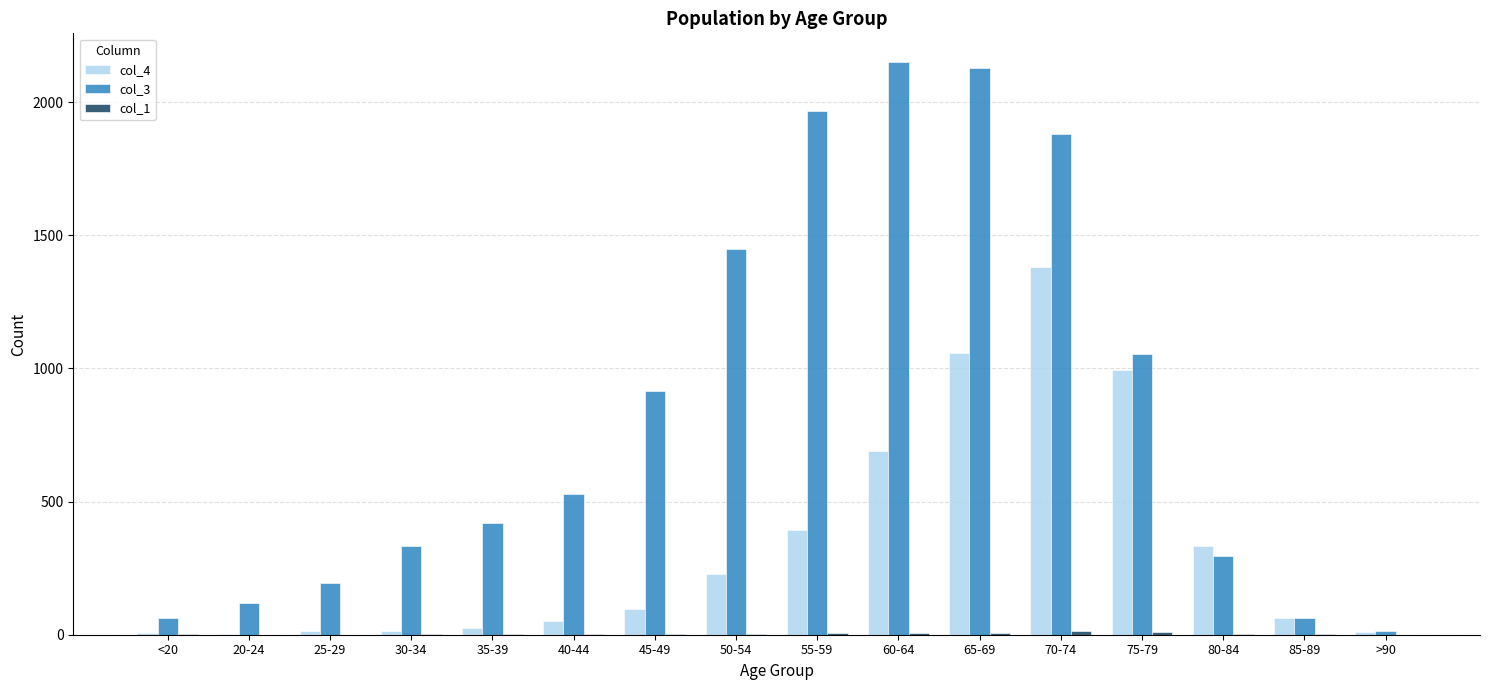

Is the value of col_4 at 50-54 greater than the value of col_3 at 40-44?

No